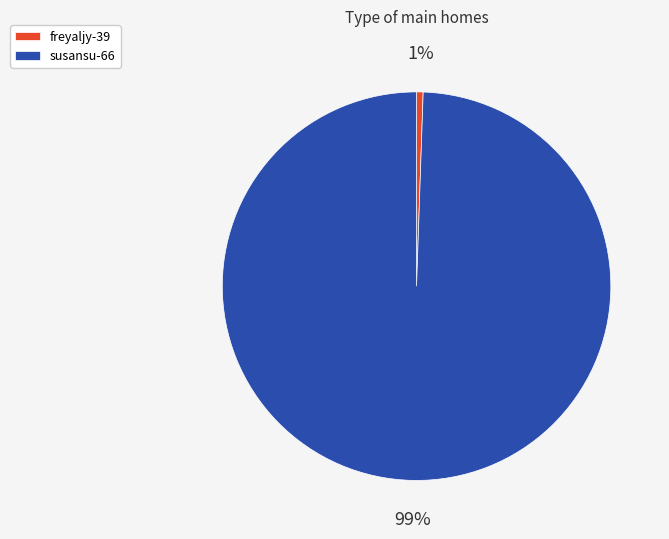

Between freyaljy-39 and susansu-66, which is larger?

susansu-66